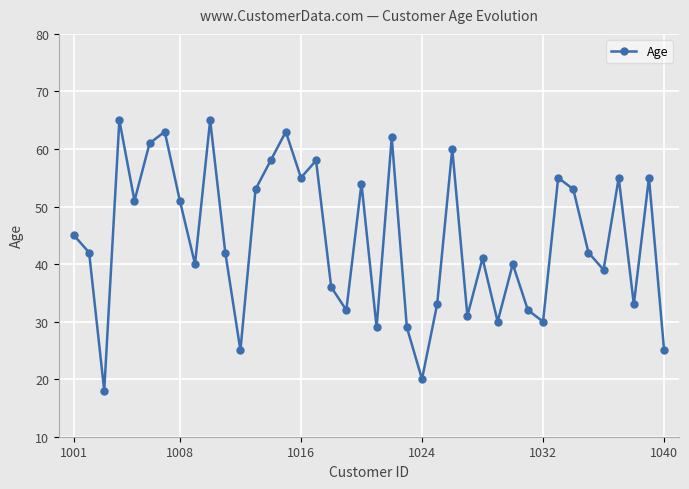

What is the minimum value shown in the chart?

18